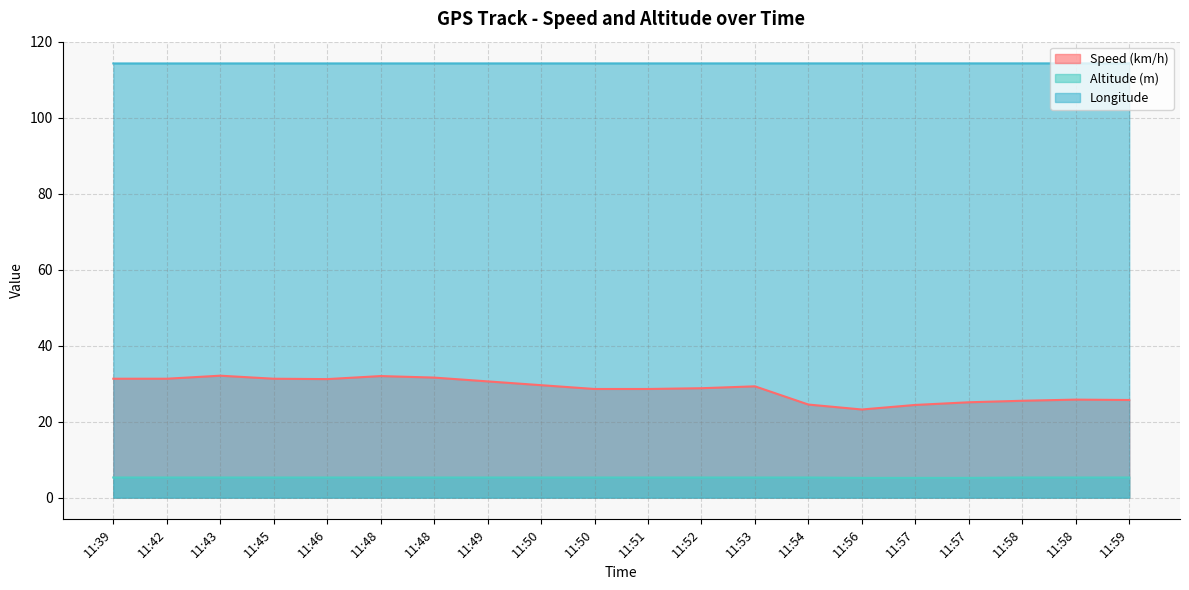

Reading left to right, list all the values displayed in this chart.

Speed (km/h): 11:39=31.3	11:42=31.3	11:43=32.1	11:45=31.3	11:46=31.2	11:48=32.0	11:48=31.6	11:49=30.6	11:50=29.6	11:50=28.6	11:51=28.6	11:52=28.8	11:53=29.3	11:54=24.5	11:56=23.2	11:57=24.4	11:57=25.1	11:58=25.5	11:58=25.8	11:59=25.7
Altitude (m): 11:39=5.3	11:42=5.3	11:43=5.3	11:45=5.3	11:46=5.3	11:48=5.3	11:48=5.3	11:49=5.3	11:50=5.3	11:50=5.3	11:51=5.3	11:52=5.3	11:53=5.3	11:54=5.3	11:56=5.2	11:57=5.2	11:57=5.2	11:58=5.3	11:58=5.3	11:59=5.3
Longitude: 11:39=114.3	11:42=114.3	11:43=114.3	11:45=114.3	11:46=114.3	11:48=114.3	11:48=114.3	11:49=114.3	11:50=114.3	11:50=114.3	11:51=114.3	11:52=114.3	11:53=114.3	11:54=114.3	11:56=114.3	11:57=114.3	11:57=114.3	11:58=114.3	11:58=114.3	11:59=114.3